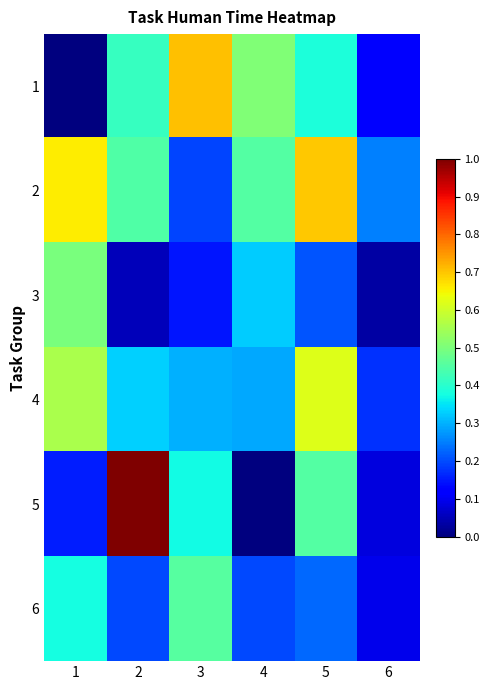

Which series changed the most between 4 and 6?

1